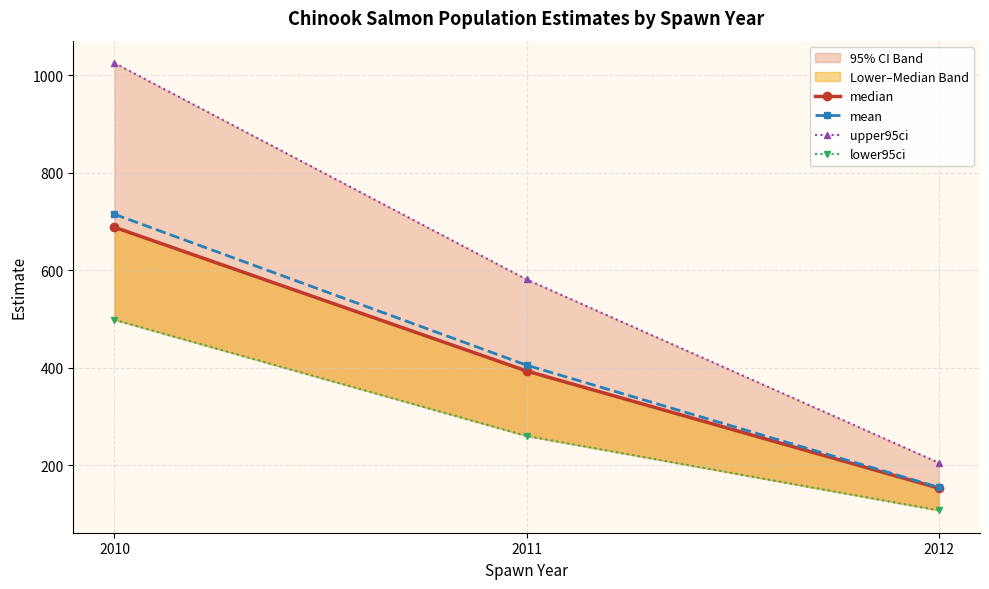

Reading right to left, extract all data points from this chart.

median: 2012=153.4	2011=393.7	2010=688.5
mean: 2012=155.1	2011=405.6	2010=715.0
upper95ci: 2012=205.6	2011=581.4	2010=1025.1
lower95ci: 2012=108.0	2011=260.5	2010=498.6